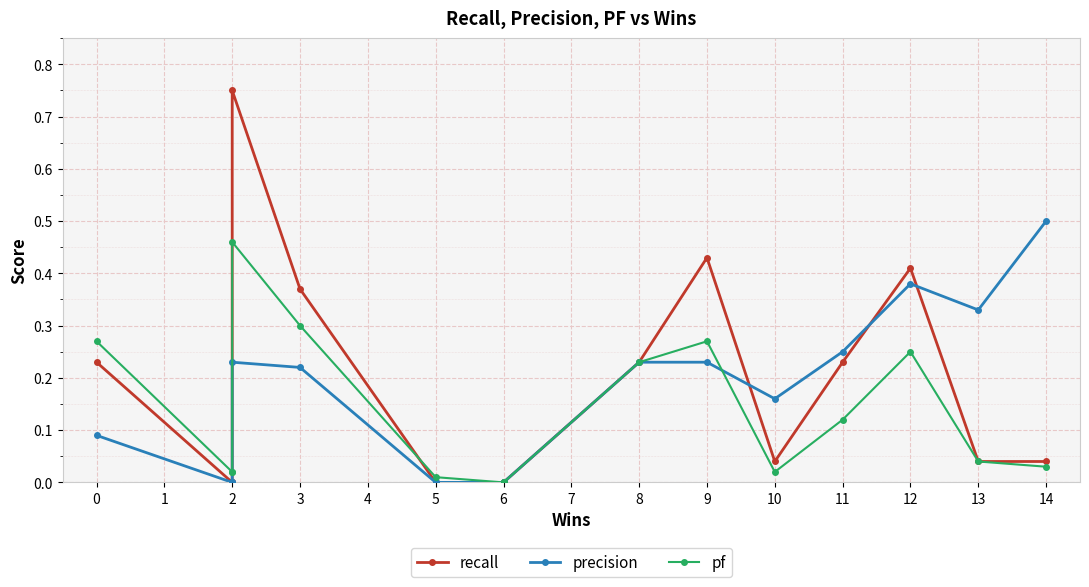

What are all the series names shown in the legend?

recall, precision, pf